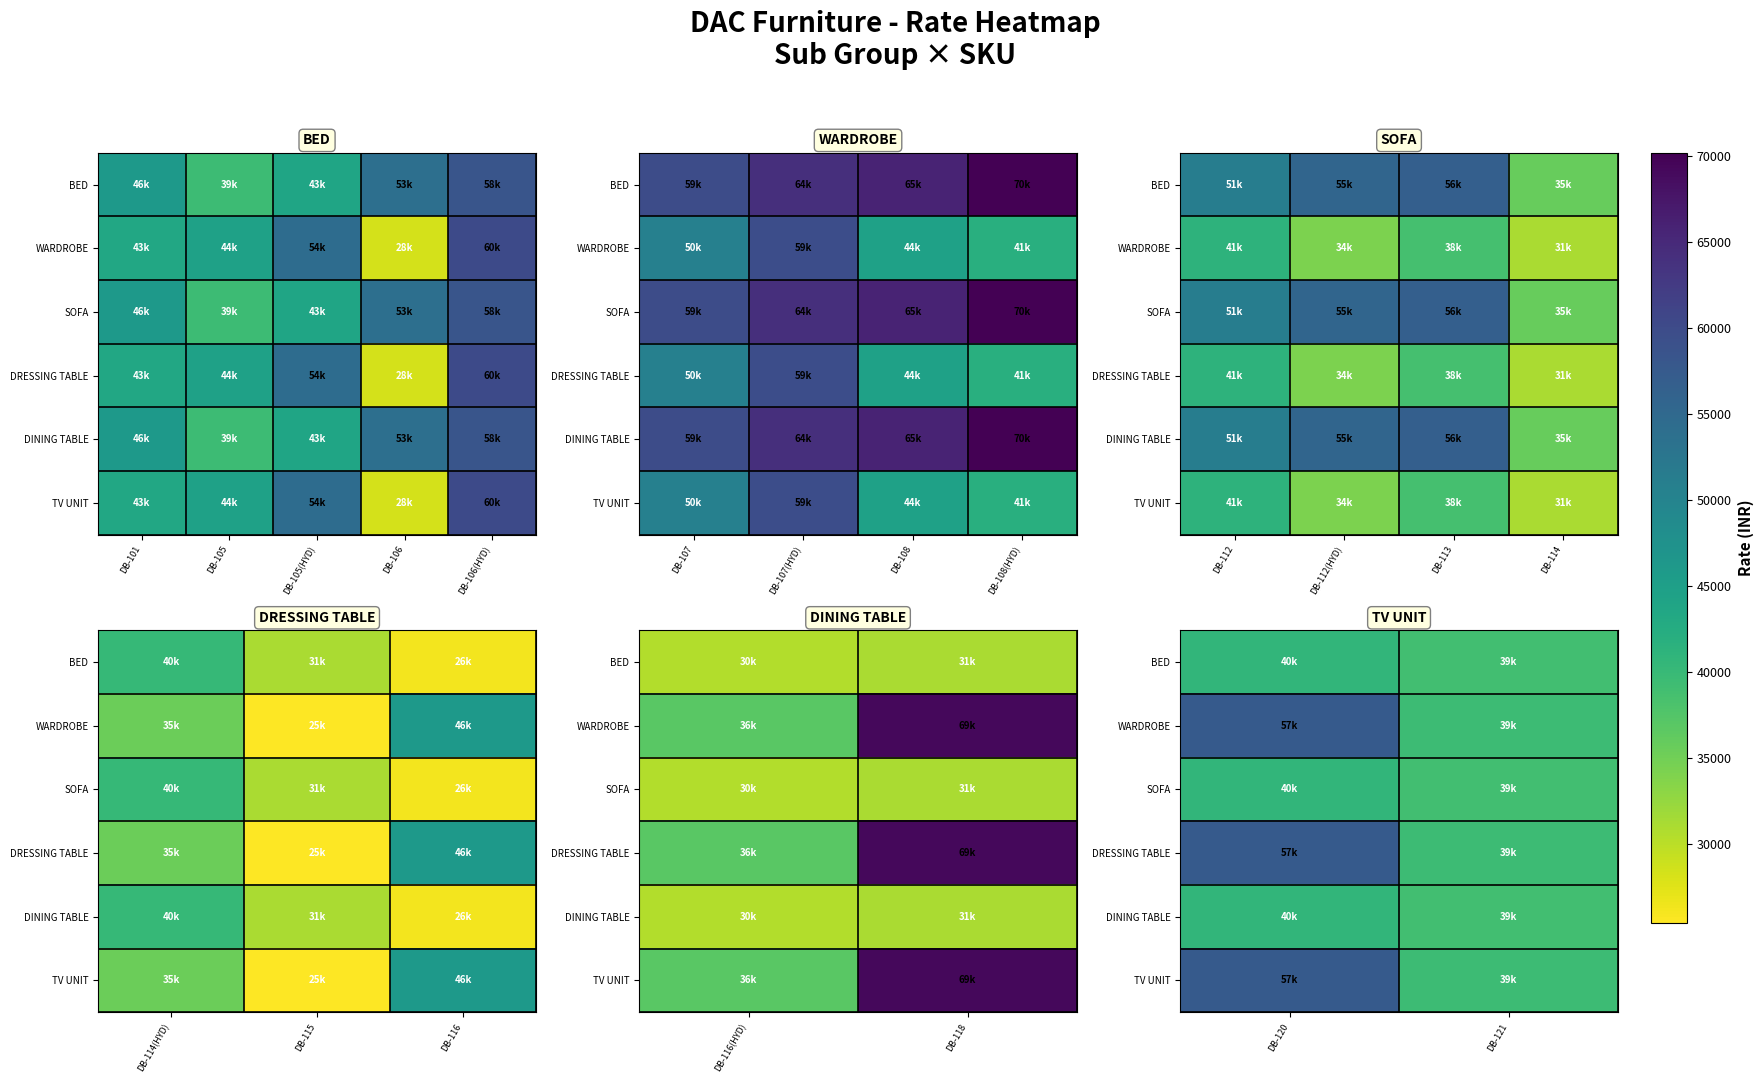

Which has a higher value, DB-105 or DB-101?

DB-101